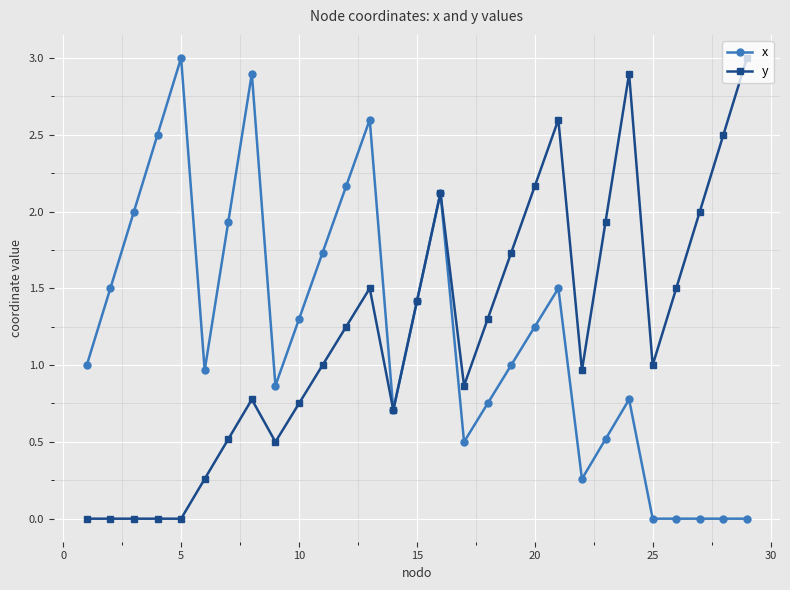

What is the highest value of the y series?

3.0